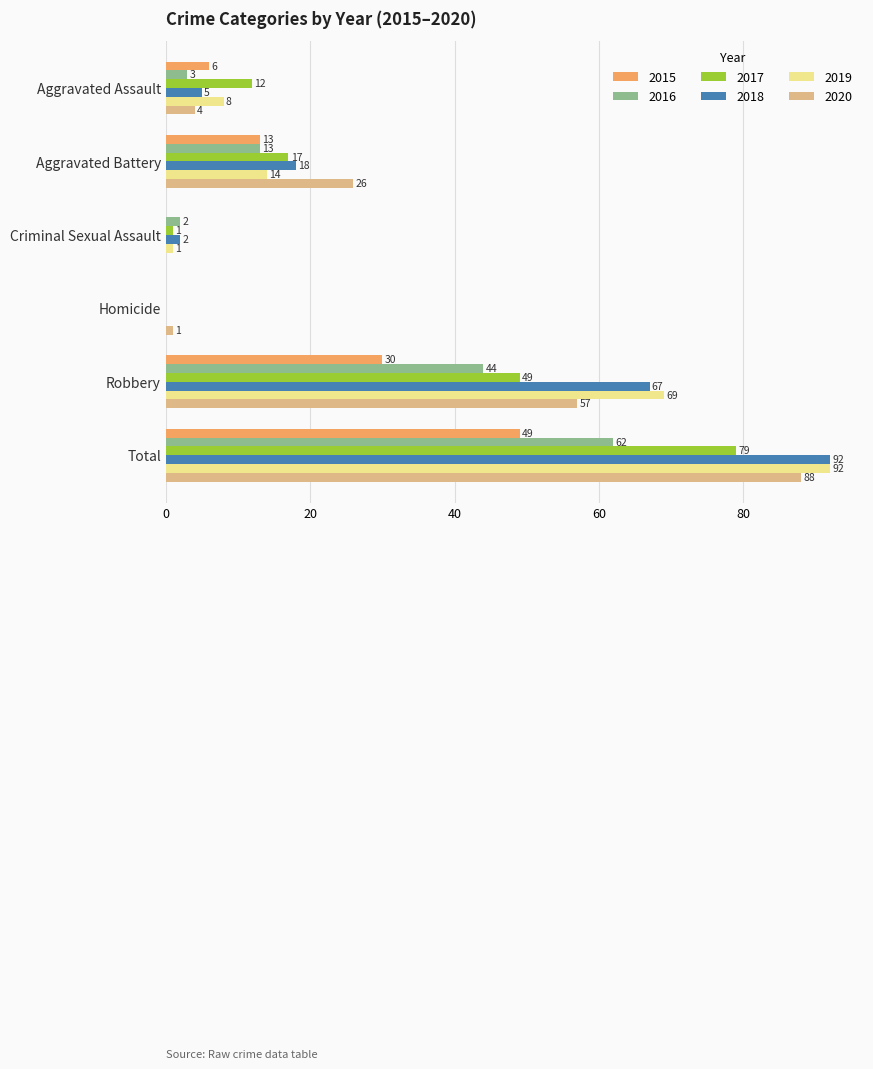

Between Criminal Sexual Assault and Robbery, which series saw the biggest shift?

2019